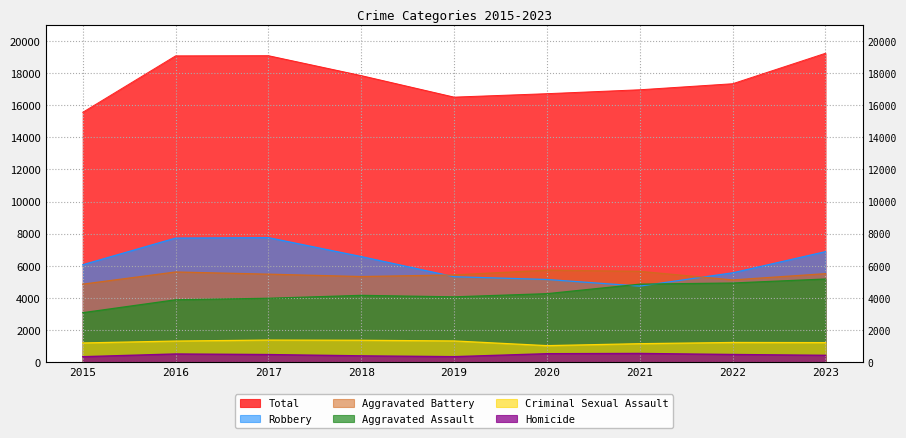

At which label does Criminal Sexual Assault first exceed 1231?

2016